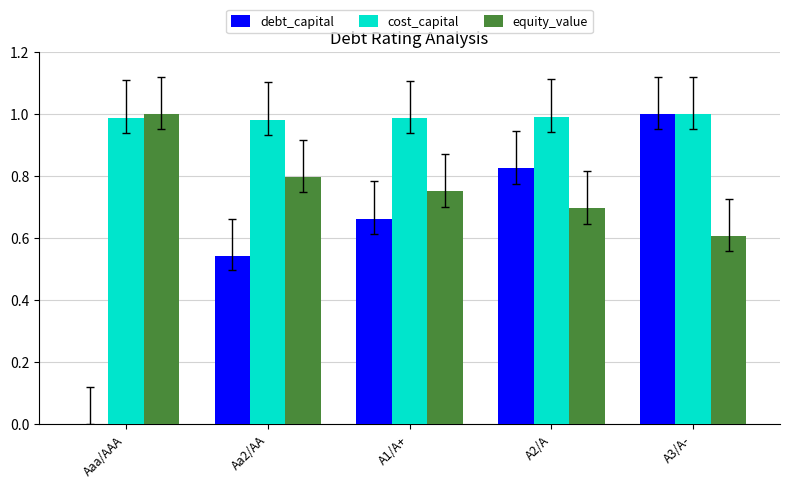

How many data points does each series have?

5